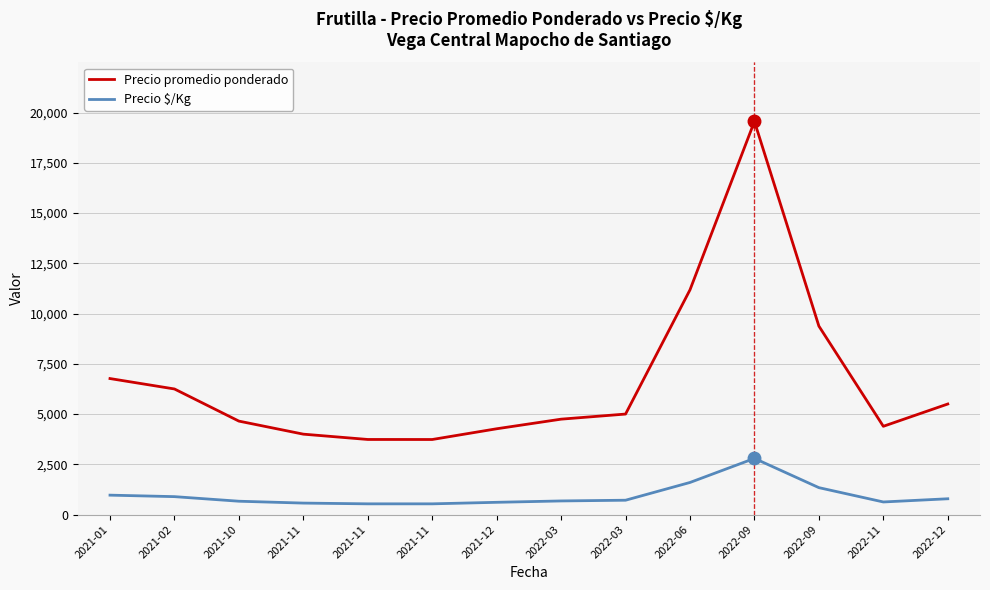

Between 2022-11 and 2022-12, which is larger?

2022-12